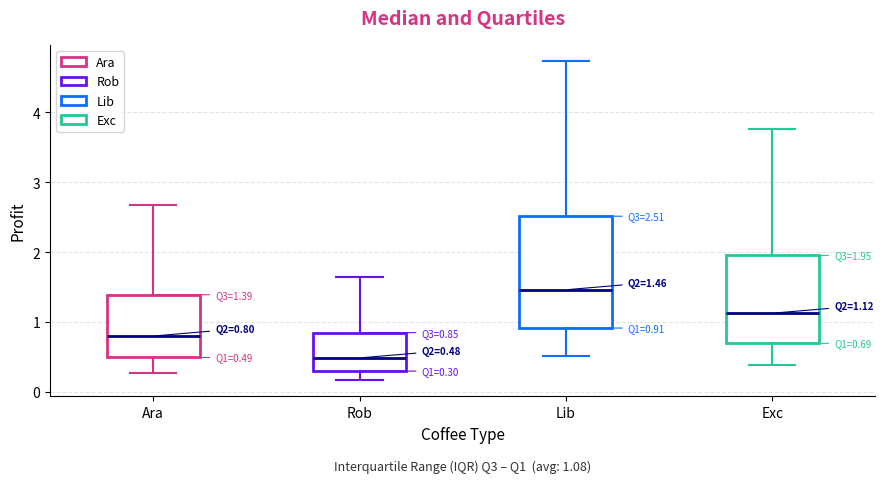

Which box's median line is the highest?

Lib